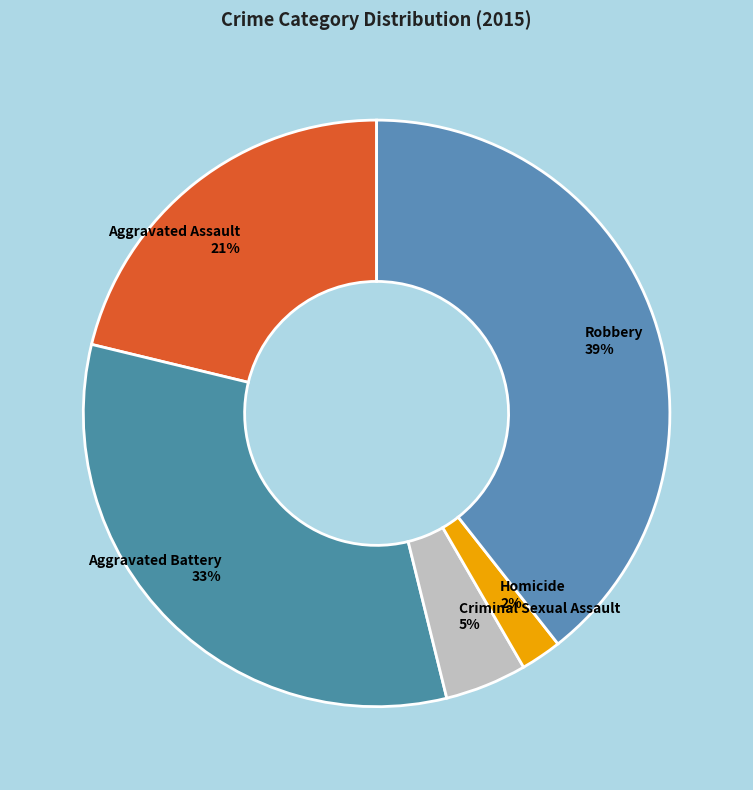

Is it true that Aggravated Battery is 44% of the pie?

False